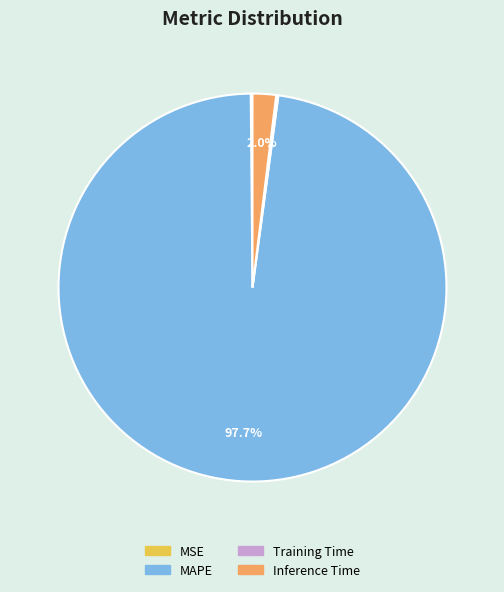

What is the majority slice?

MAPE